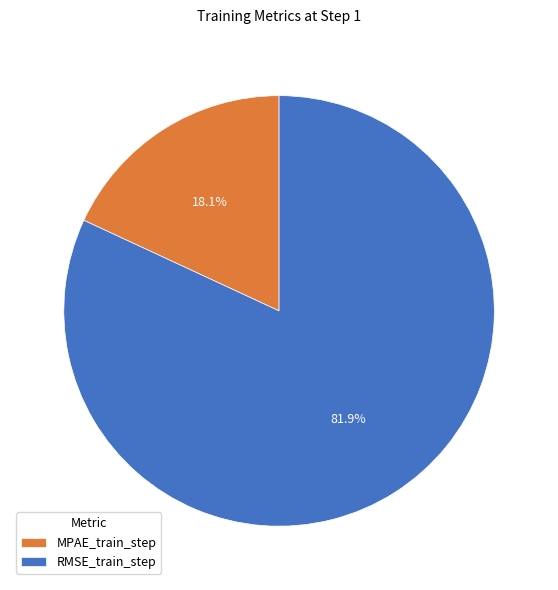

Rank the categories by value from highest to lowest.

RMSE_train_step, MPAE_train_step